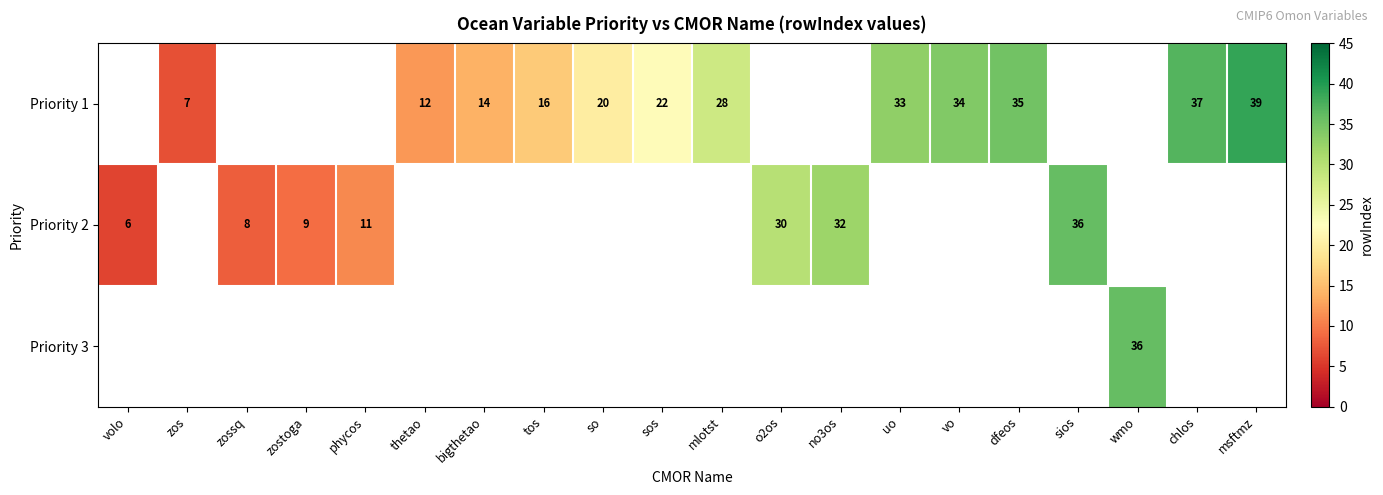

What is the difference between the Priority 1 values at tos and sos?

6